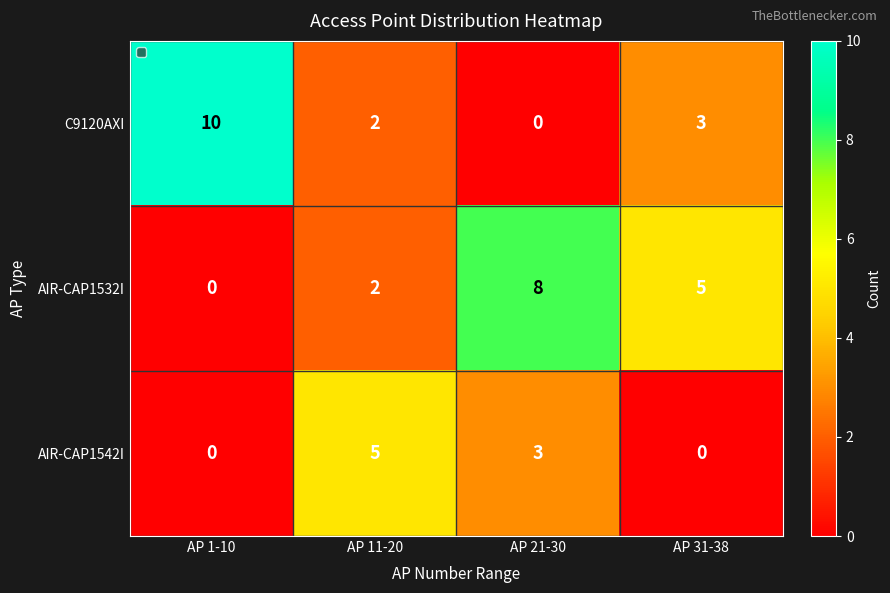

List the series in order of their peak value, highest first.

C9120AXI, AIR-CAP1532I, AIR-CAP1542I